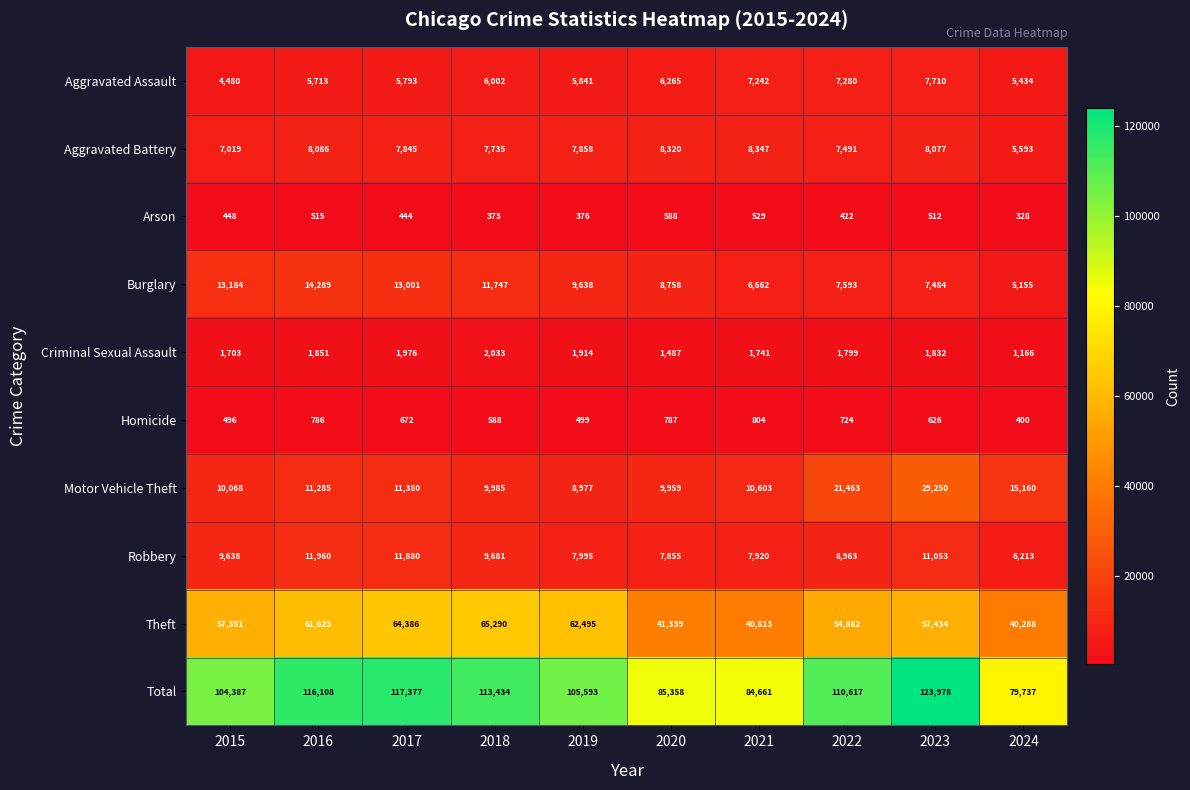

At how many categories does at least one series exceed 62403?

10